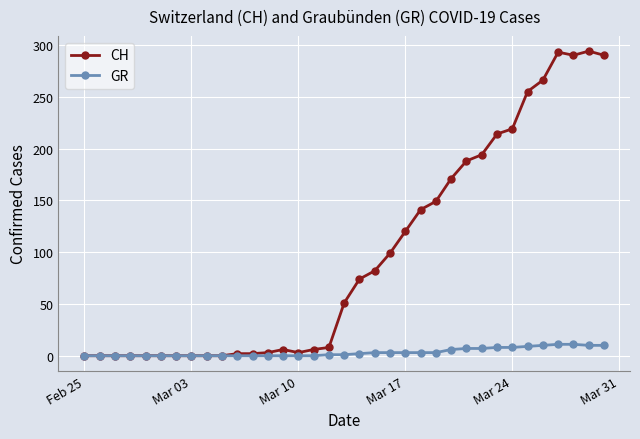

List the series in order of their peak value, highest first.

CH, GR